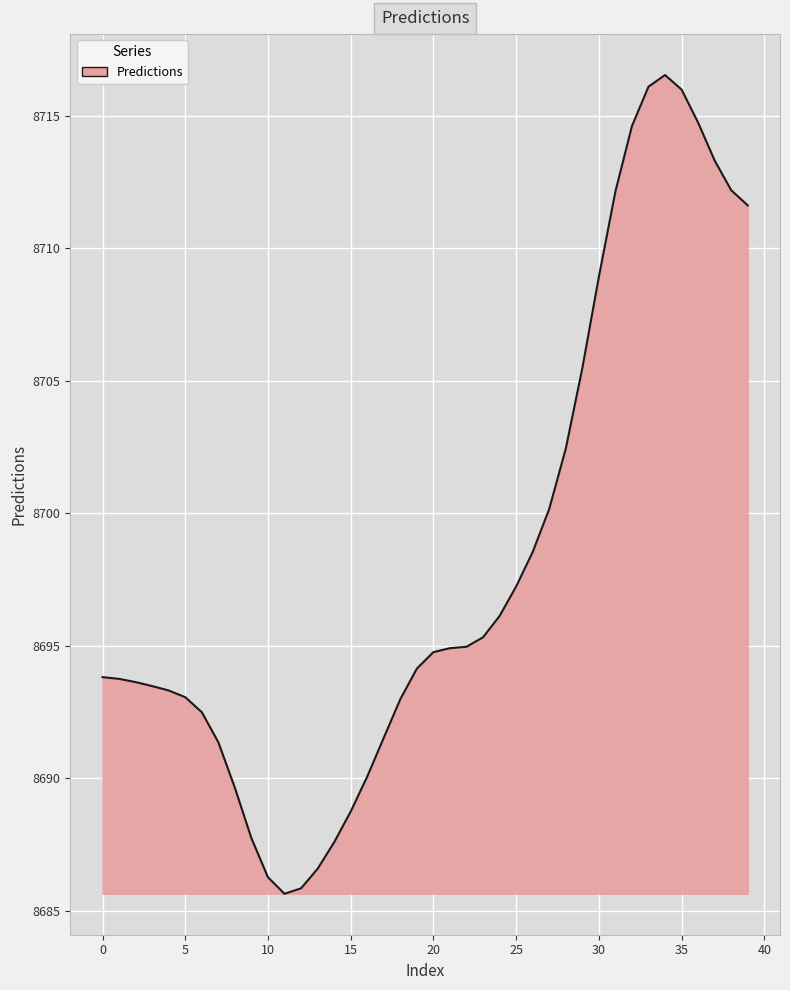

What is the minimum value shown in the chart?

8685.6